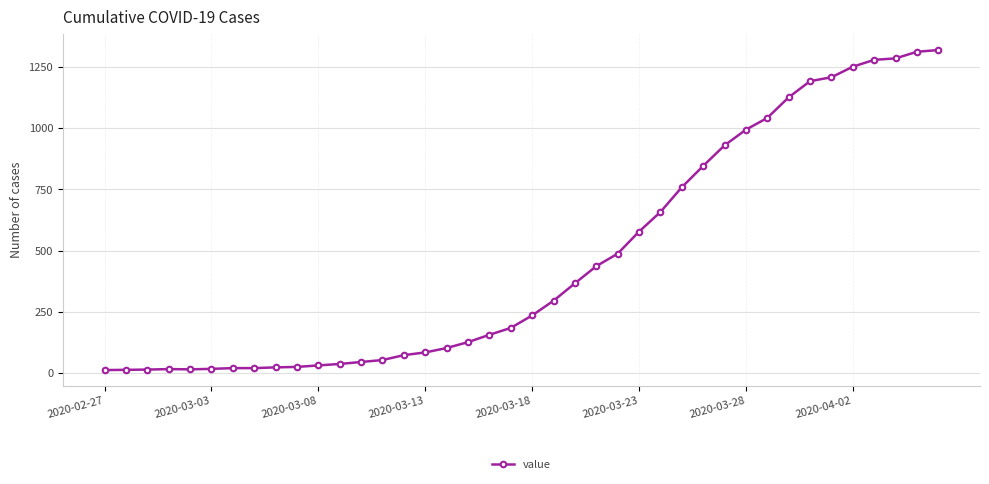

What is the difference between the maximum and minimum values?

1306